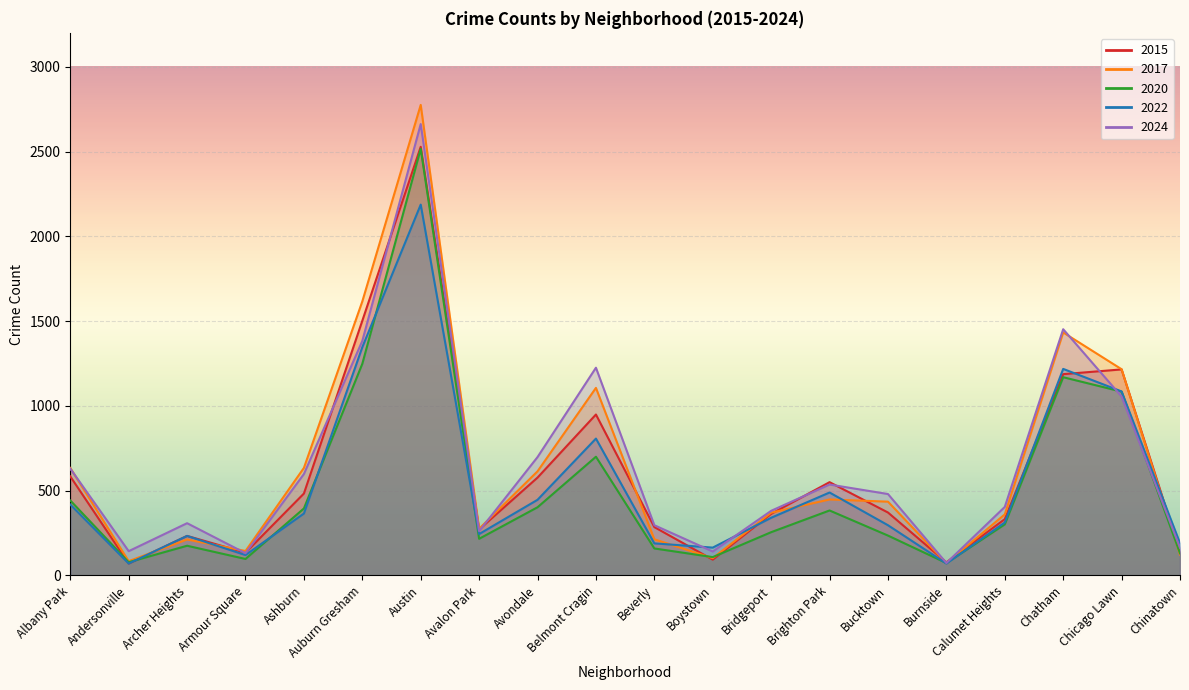

What are all the series names shown in the legend?

2015, 2017, 2020, 2022, 2024